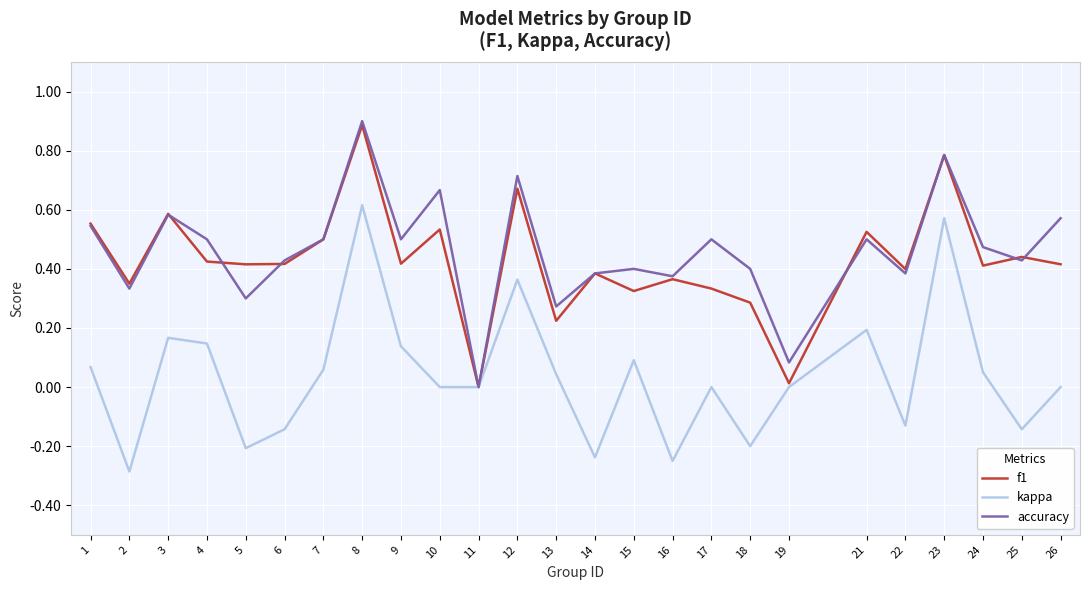

Between 11 and 17, which series saw the biggest shift?

accuracy